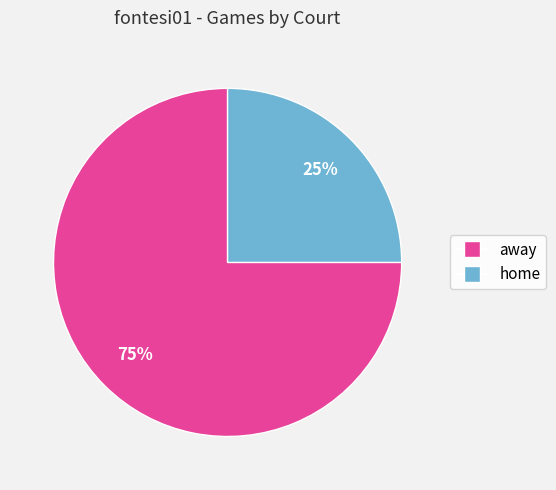

What is the largest slice in the pie chart?

away